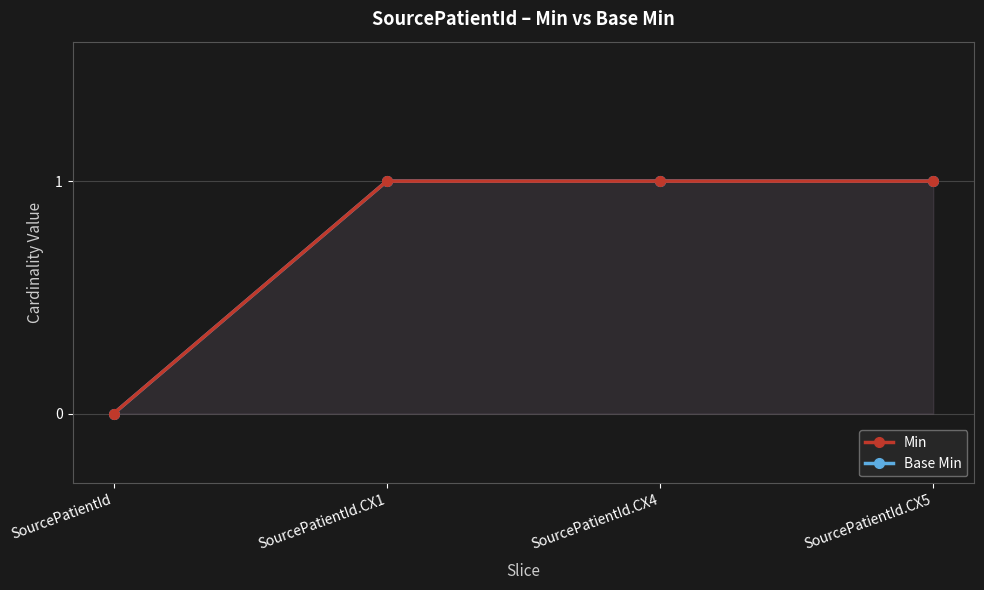

Rank the series by their maximum value, from highest to lowest.

Min, Base Min